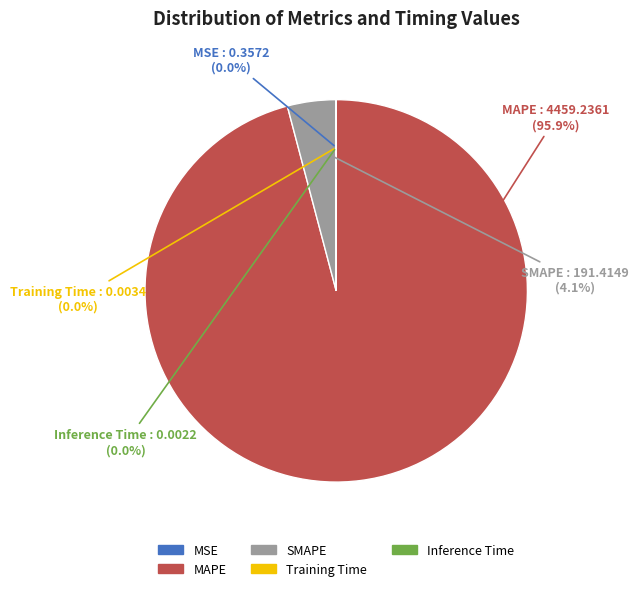

What percentage do SMAPE and MAPE together represent?

100.0%